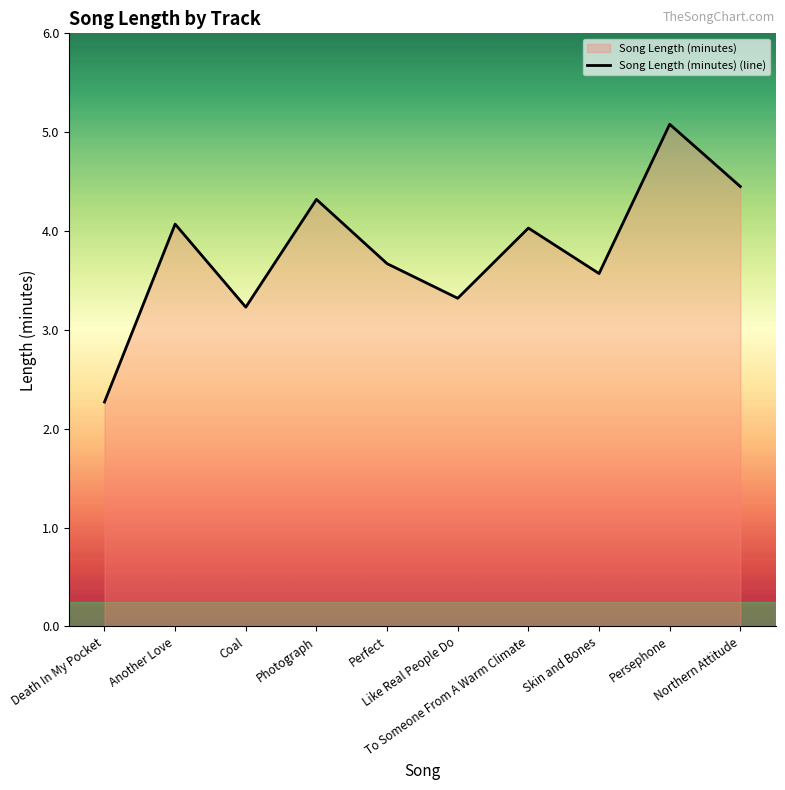

What is the difference between the second highest and second lowest values?

1.2